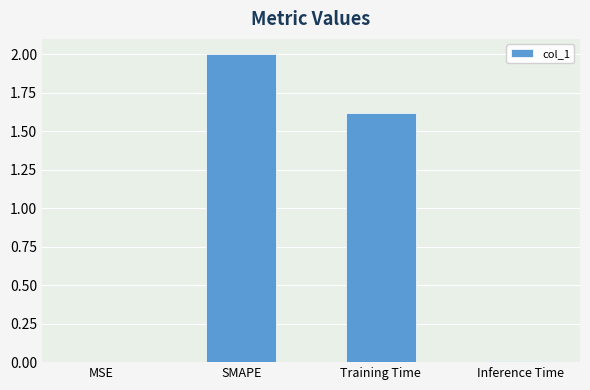

What is the sum of all values?

3.6